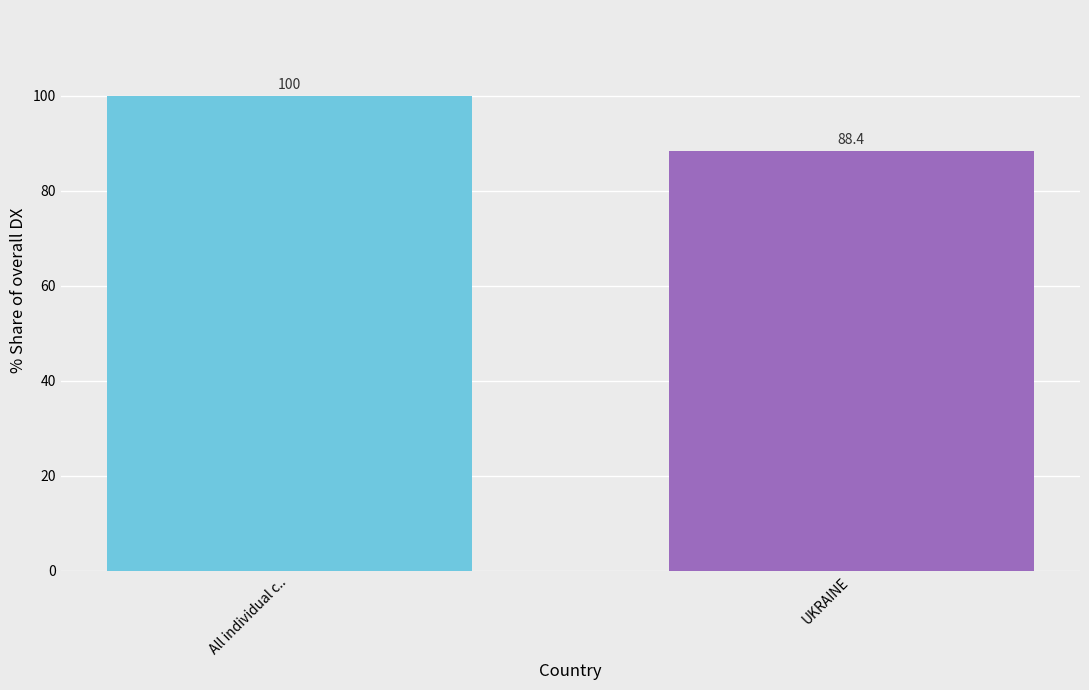

At which category does the chart reach its peak across all series?

All individual c..